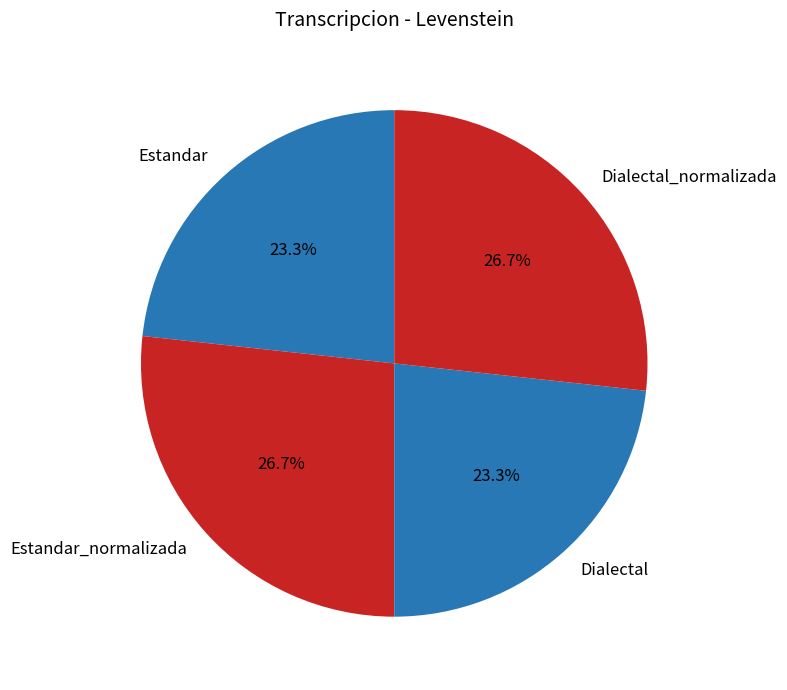

Combined, what portion of the pie is Dialectal_normalizada and Estandar?

50.0%